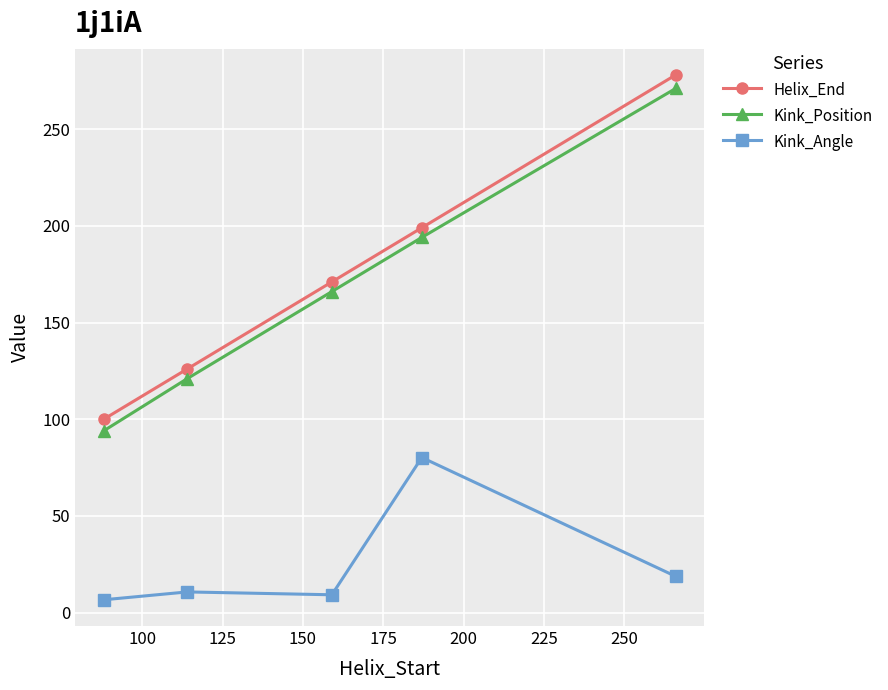

True or false: Kink_Angle and Kink_Position cross at least once.

False